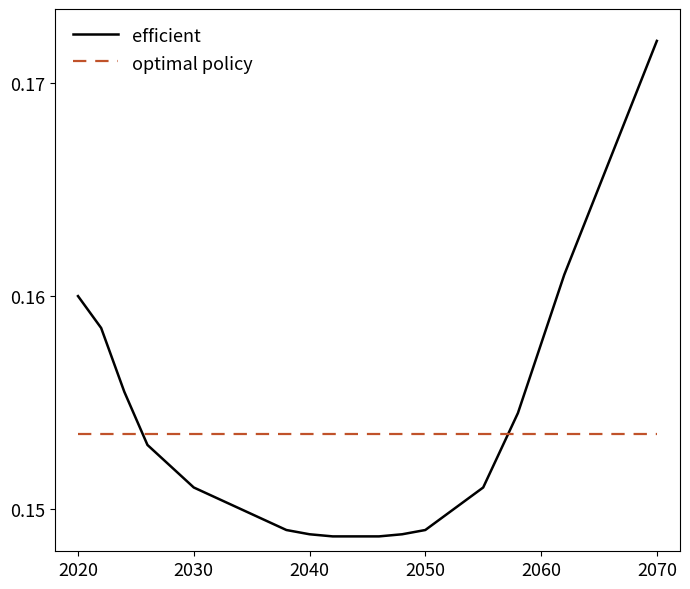

Rank the series by their maximum value, from highest to lowest.

efficient, optimal policy